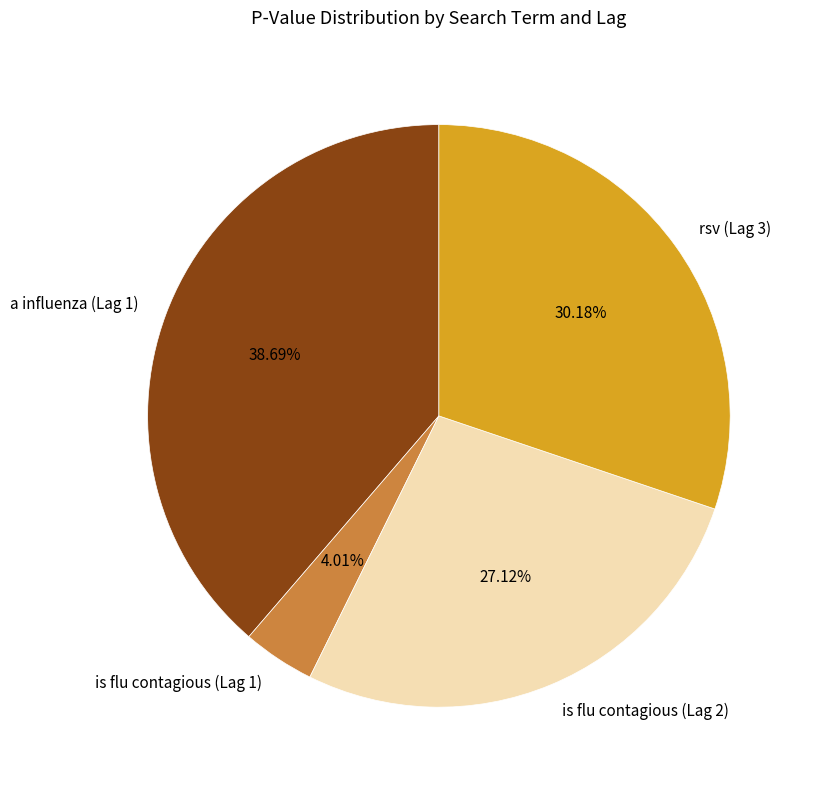

Is it true that rsv (Lag 3) is 21% of the pie?

False